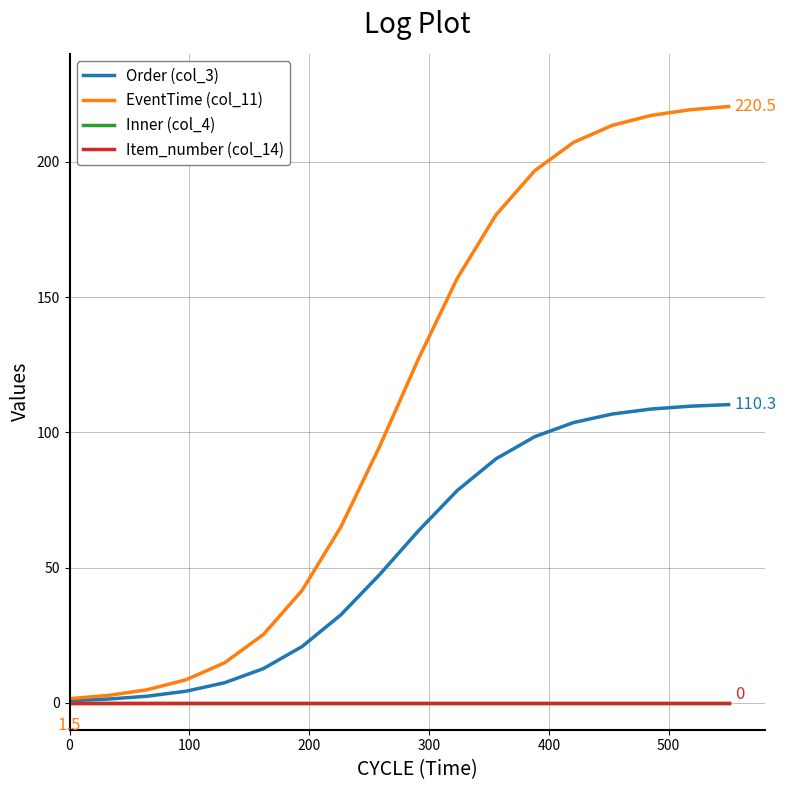

What is the sum of all Order (col_3) values?

999.0